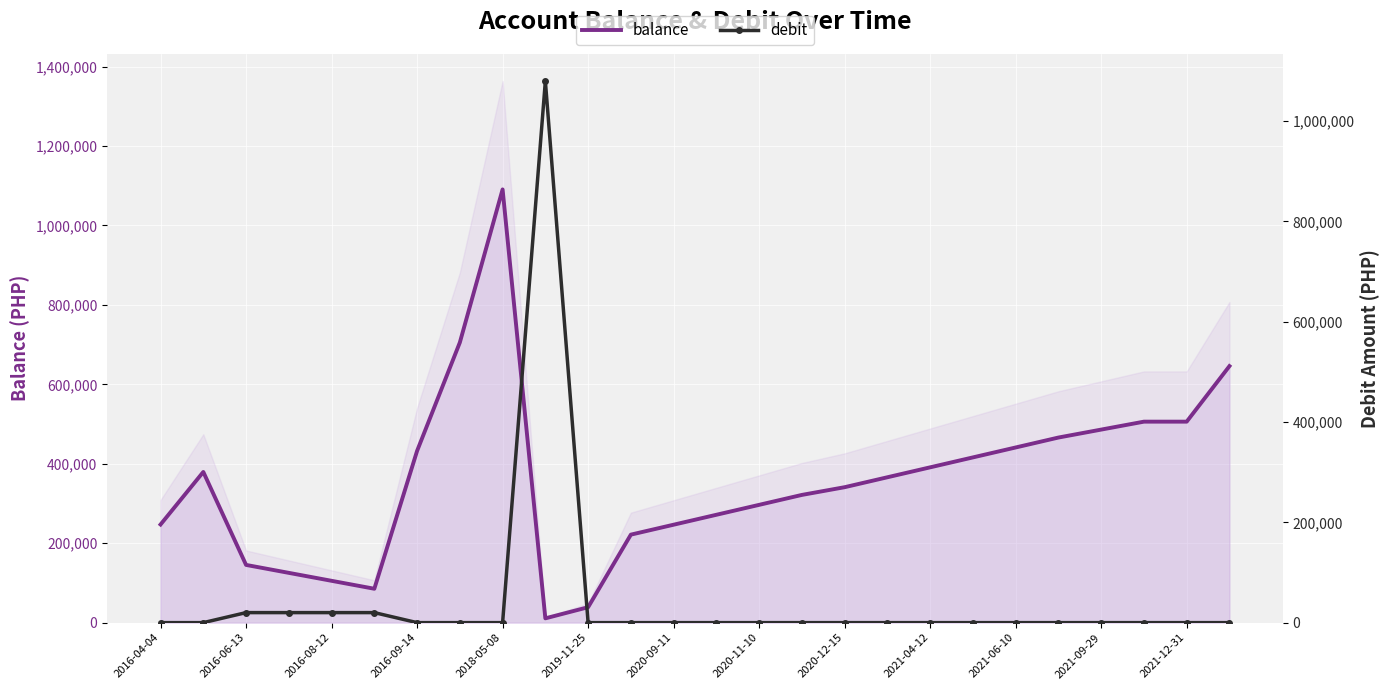

What is the difference between the second highest and second lowest values in the balance series?

666492.8